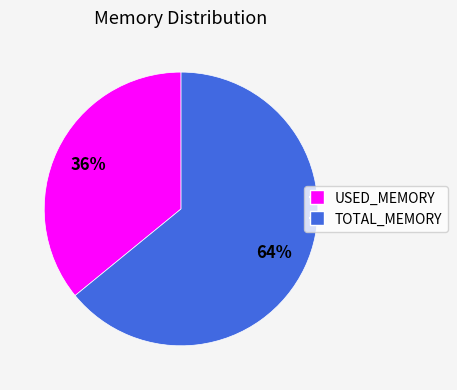

What is the largest slice in the pie chart?

TOTAL_MEMORY